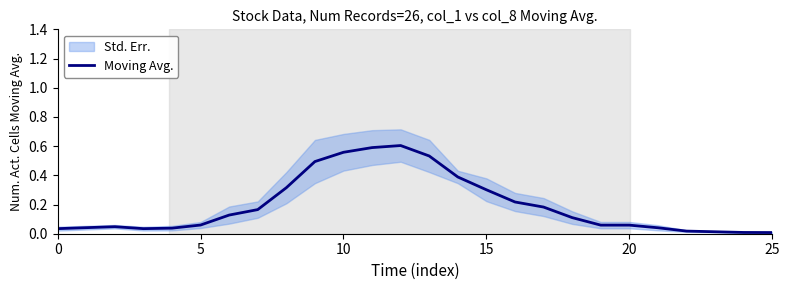

The Moving Avg. series shows 0.0 at 25. True or false?

True